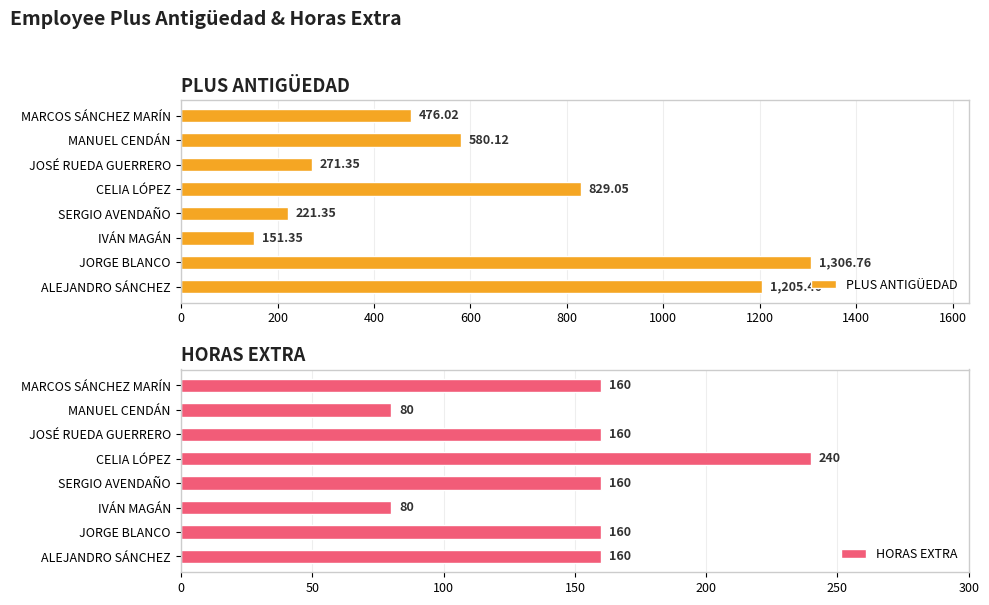

At which label is PLUS ANTIGÜEDAD closest to 729?

CELIA LÓPEZ